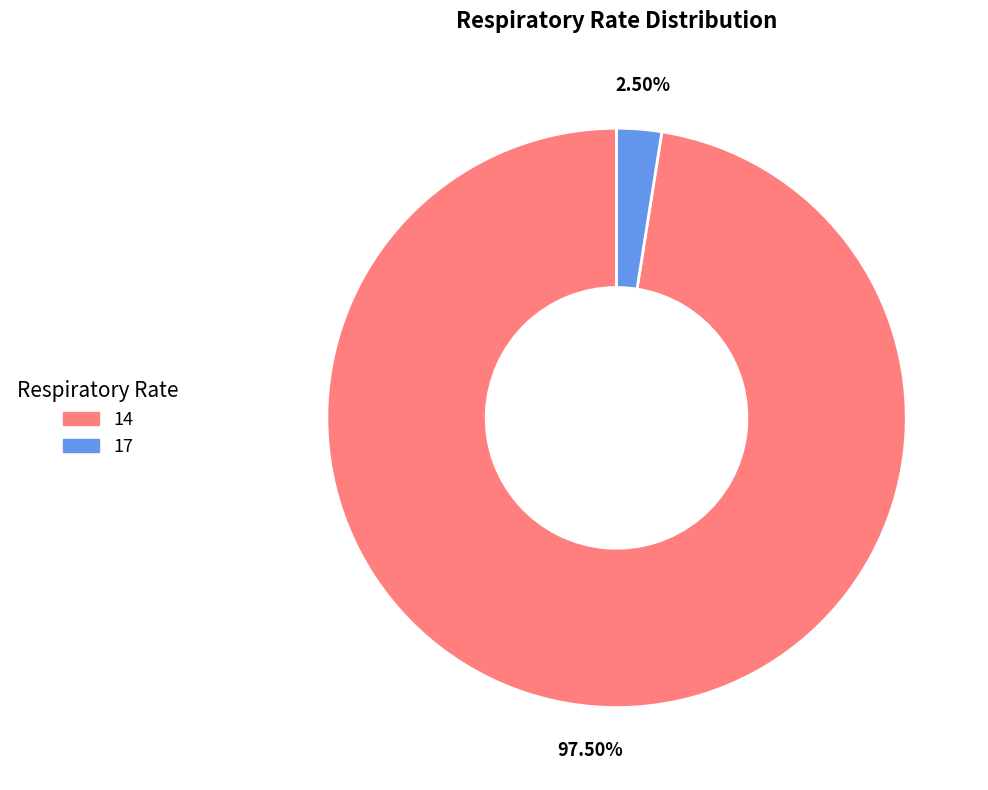

Does any single category account for the majority?

Yes